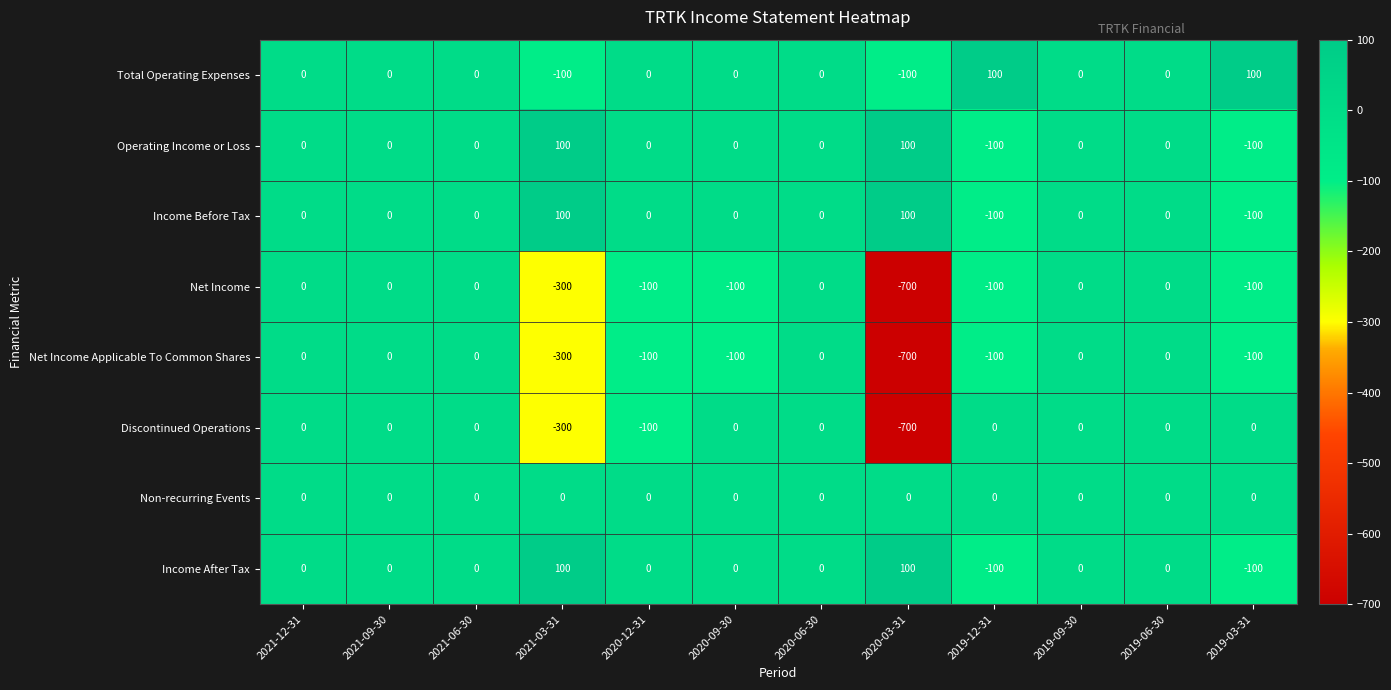

What is the total value across all series at 2019-12-31?

-400